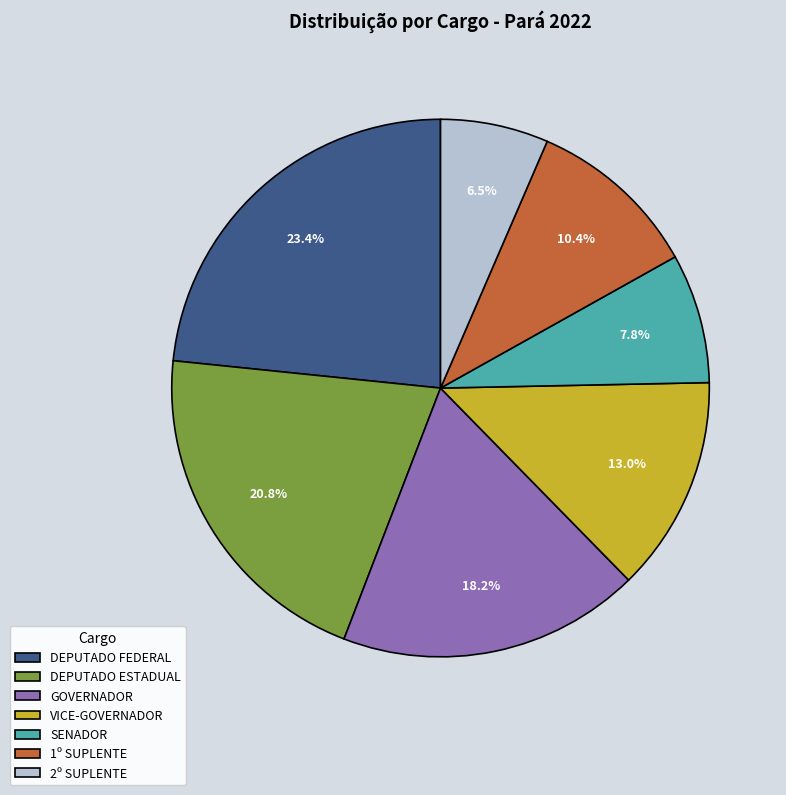

To the nearest percent, what percentage of the pie is GOVERNADOR?

18%